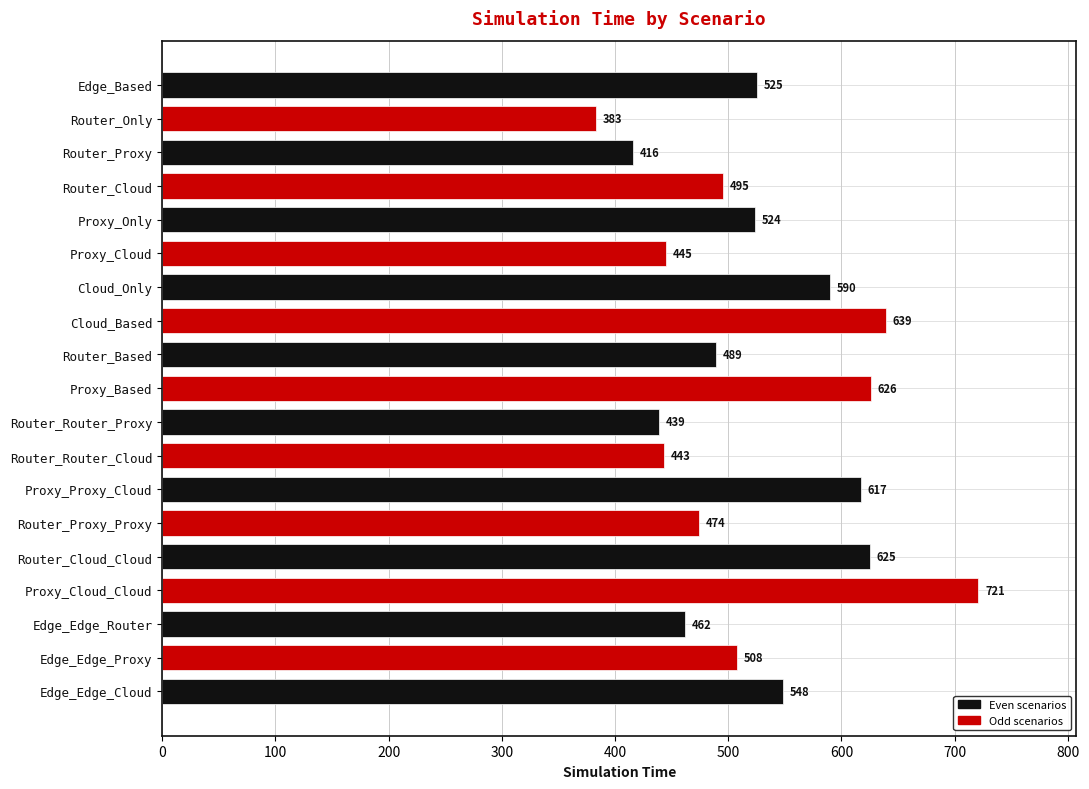

Approximately how many times larger is the value at Router_Router_Cloud compared to Edge_Based?

0.8